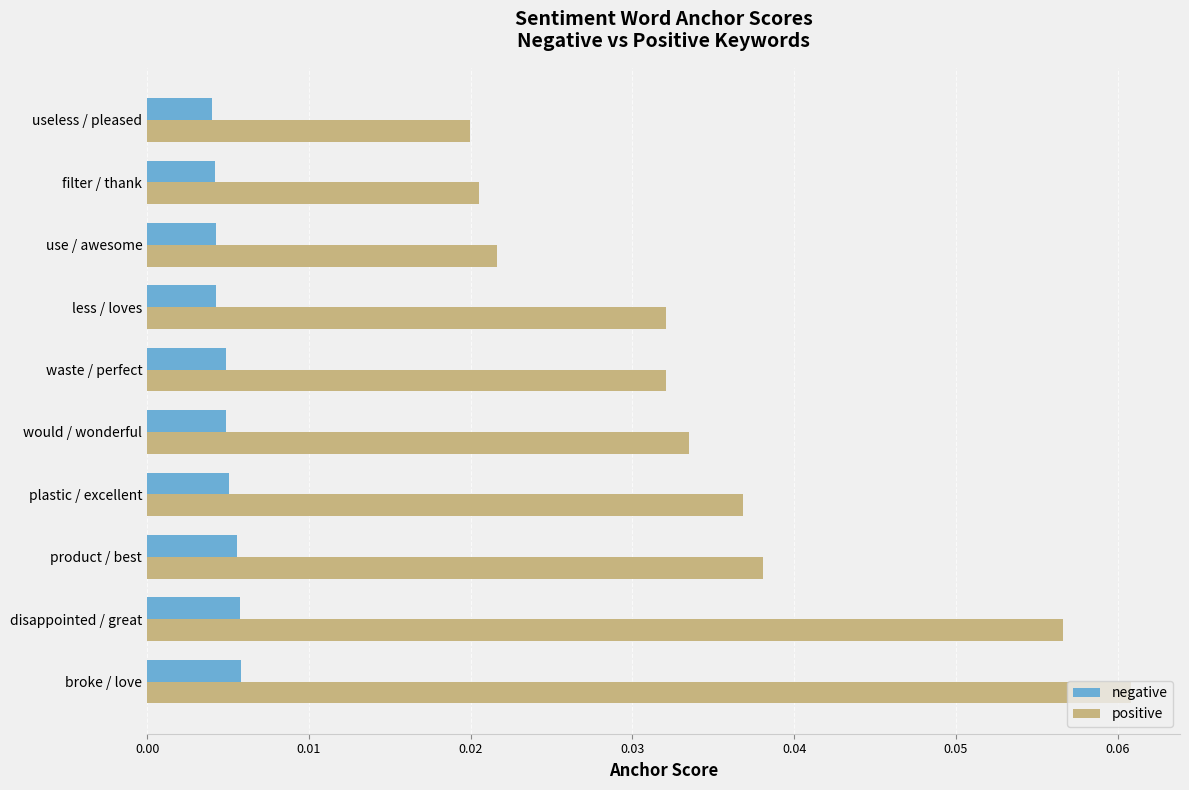

Between waste / perfect and filter / thank, which series saw the biggest shift?

positive